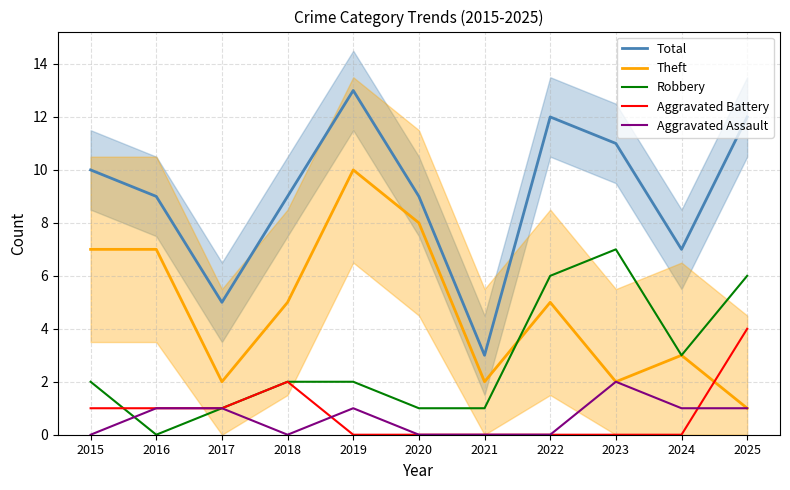

What is the value of the Robbery point at the 8th from the left?

6